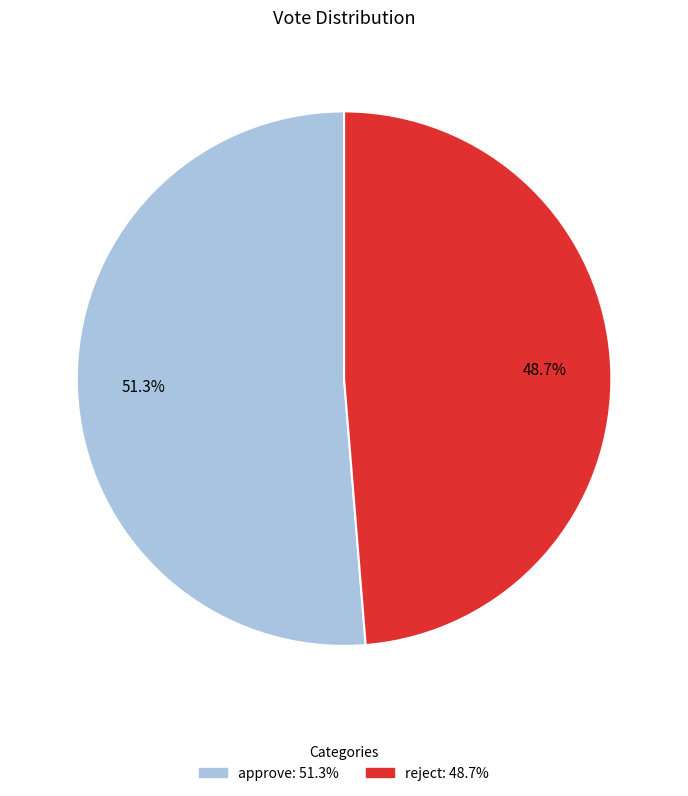

How many slices are in this pie chart?

2